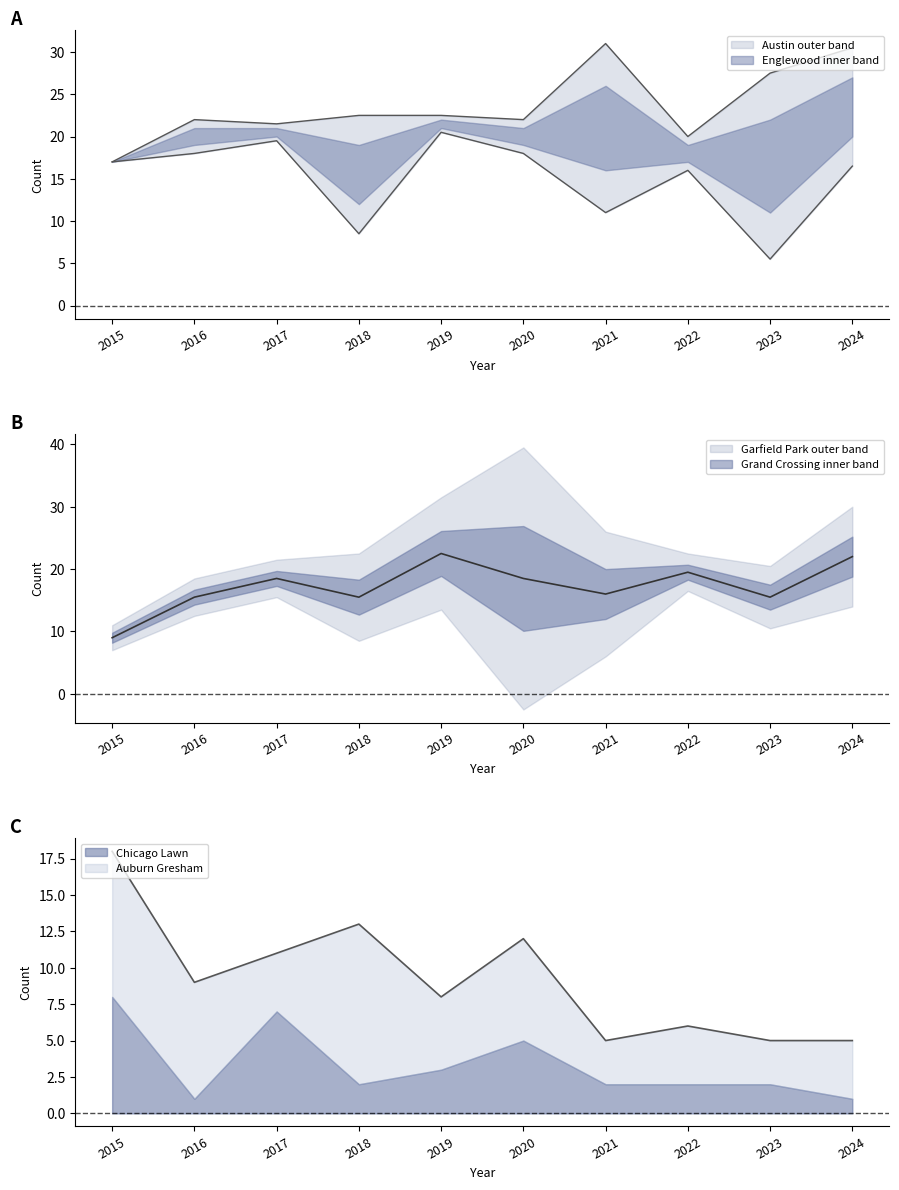

Between 2015 and 2024, which is larger?

2024